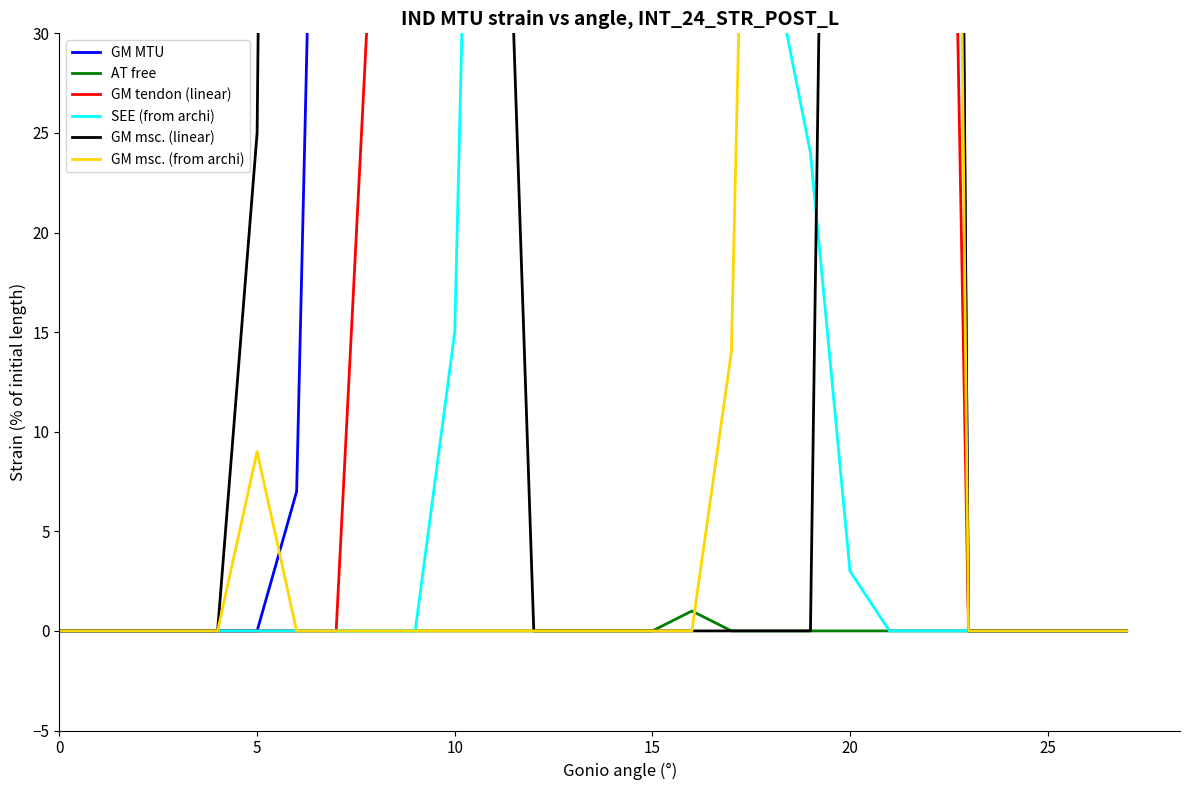

At how many categories does at least one series exceed 43?

17